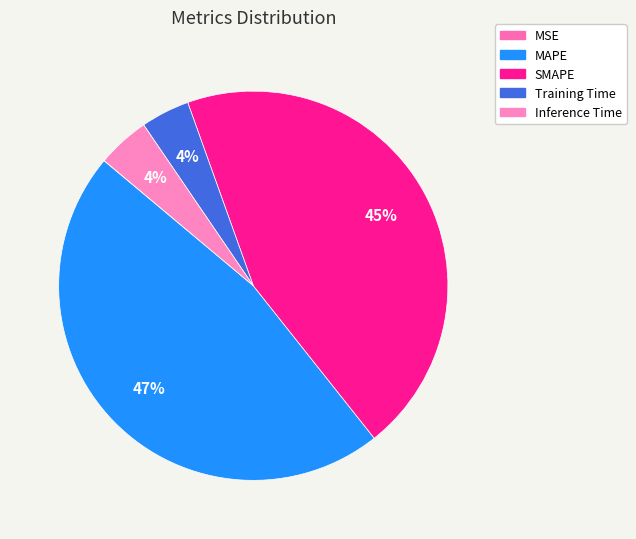

Rank the categories by value from lowest to highest.

MSE, Training Time, Inference Time, SMAPE, MAPE